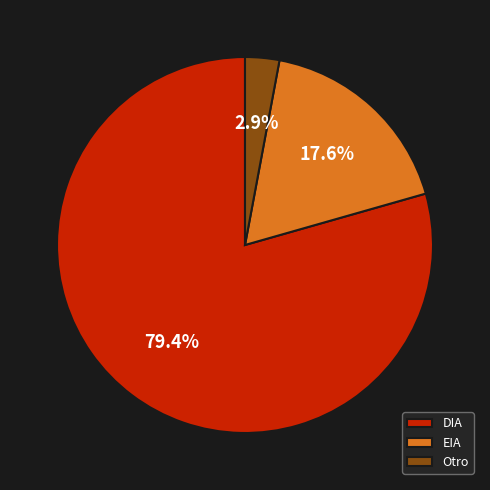

Which slice represents more than half of the pie?

DIA